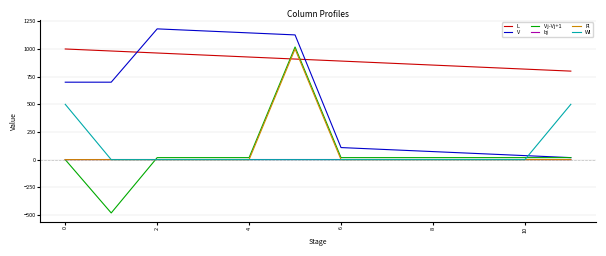

True or false: Fl has more than 0 interior local peaks.

True